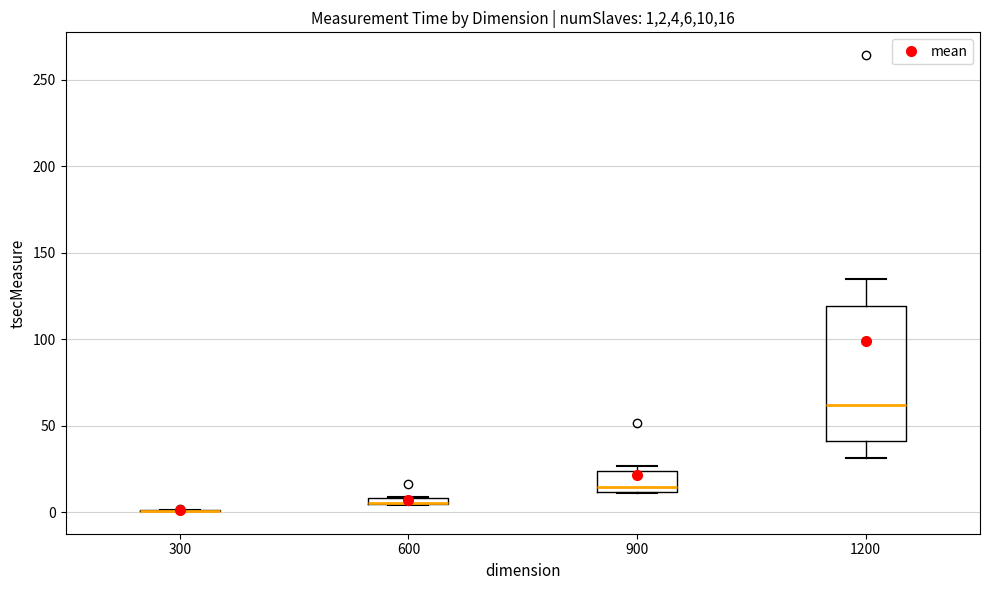

Where is the lower edge of the box at x = 600 on the y-axis? The values are not printed on the chart, so give them approximately, as read against the axis.

5